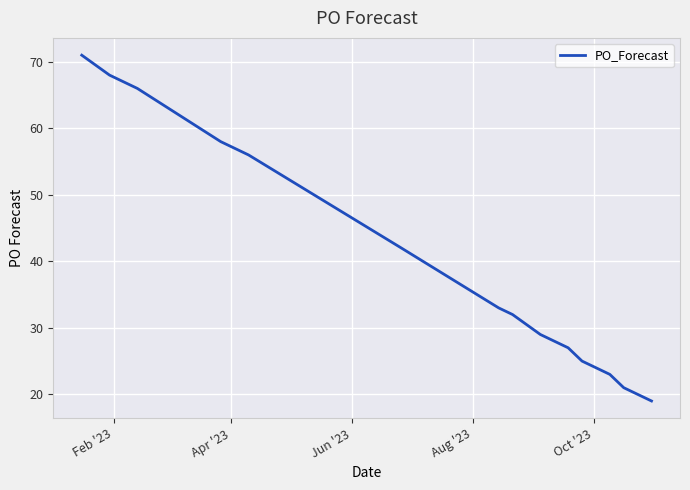

What is the smallest value displayed?

19